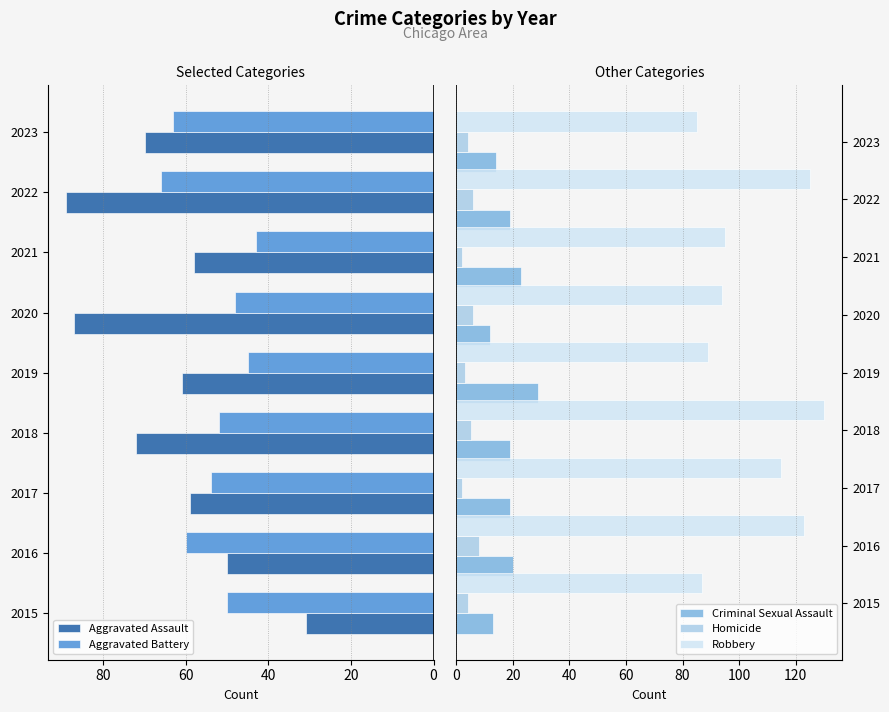

What is the maximum value for Robbery?

130